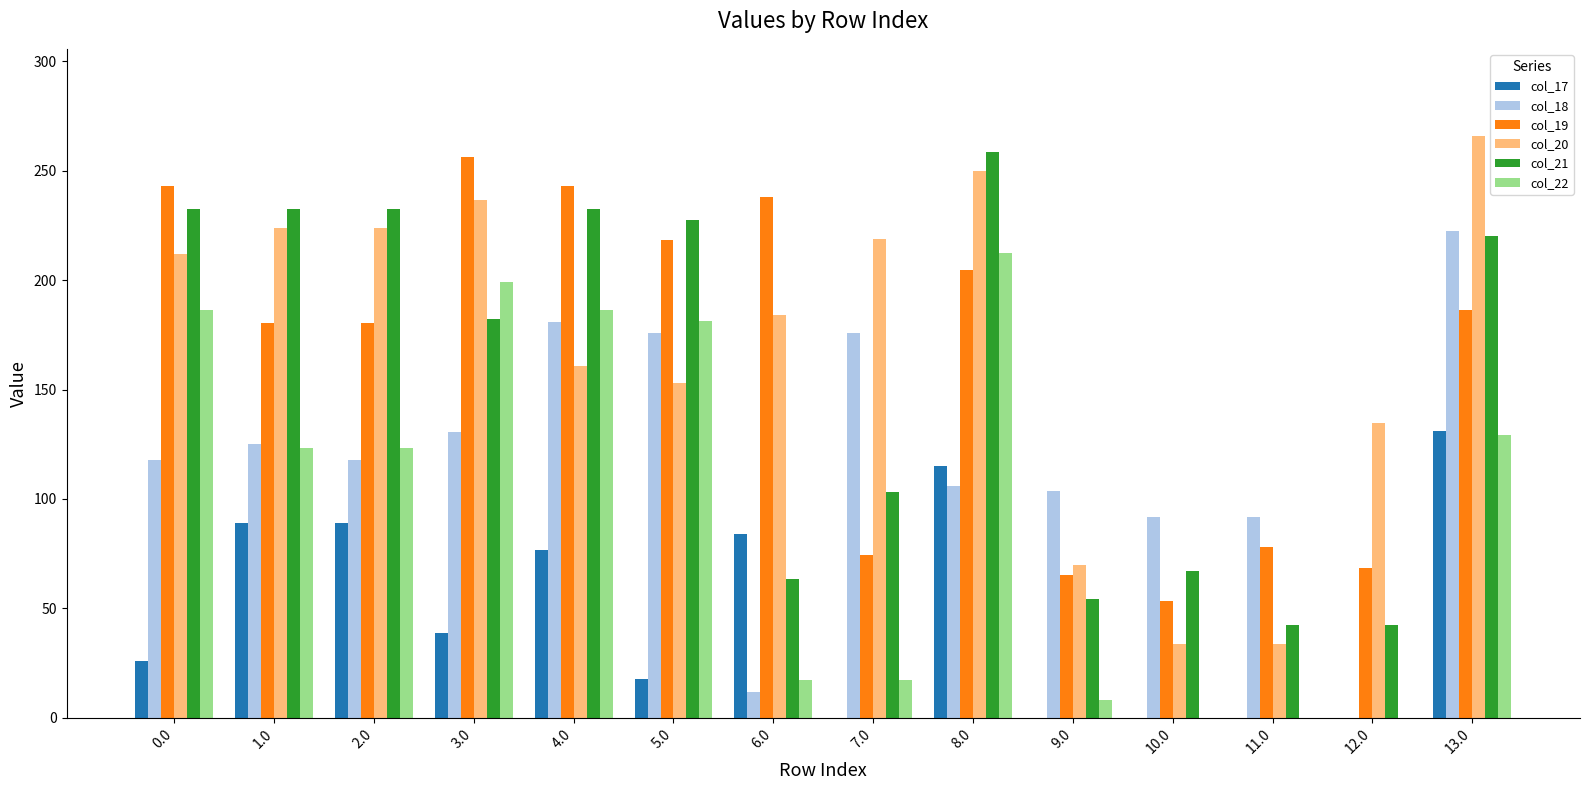

True or false: col_18 has a value of 91.7 at 11.0.

True